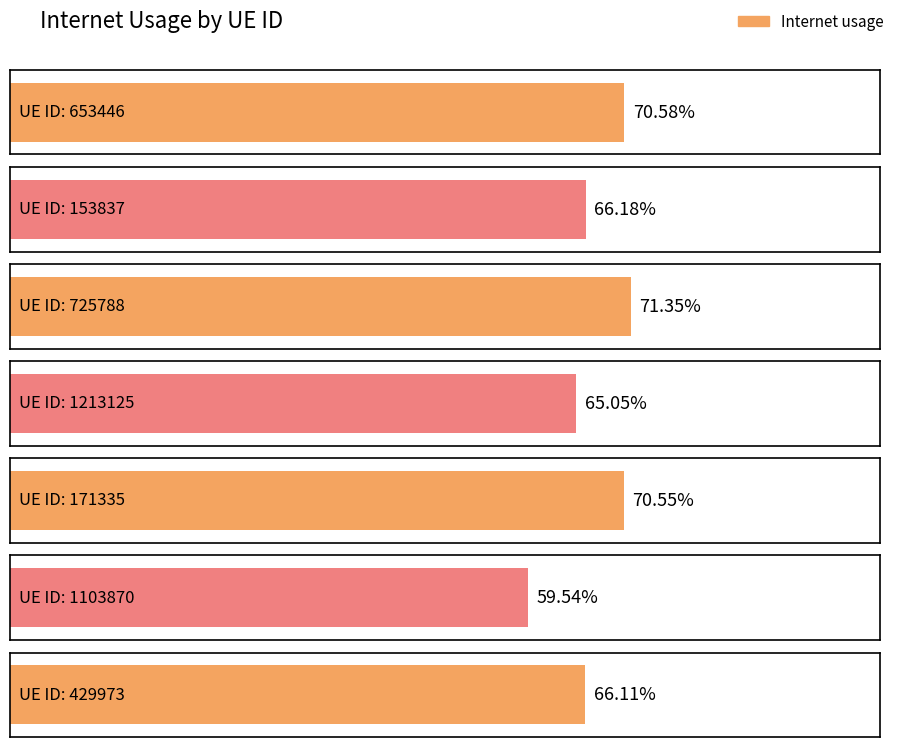

What position from the right is 1213125?

4